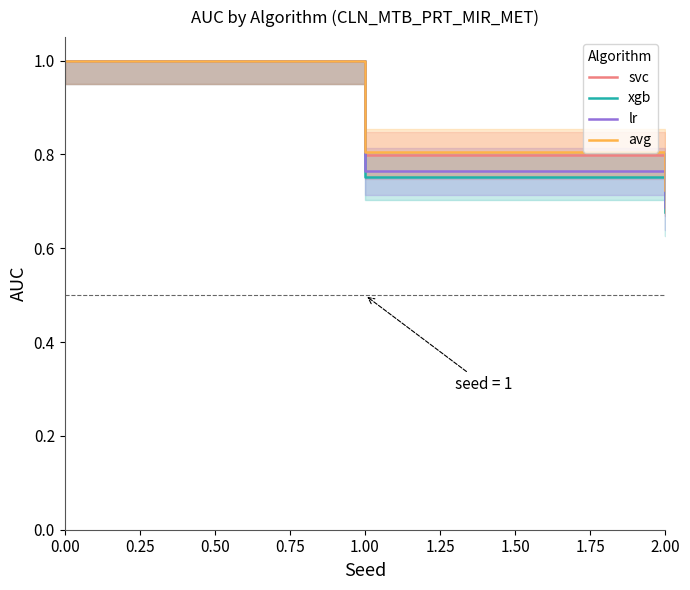

How many lines are shown in the chart?

4